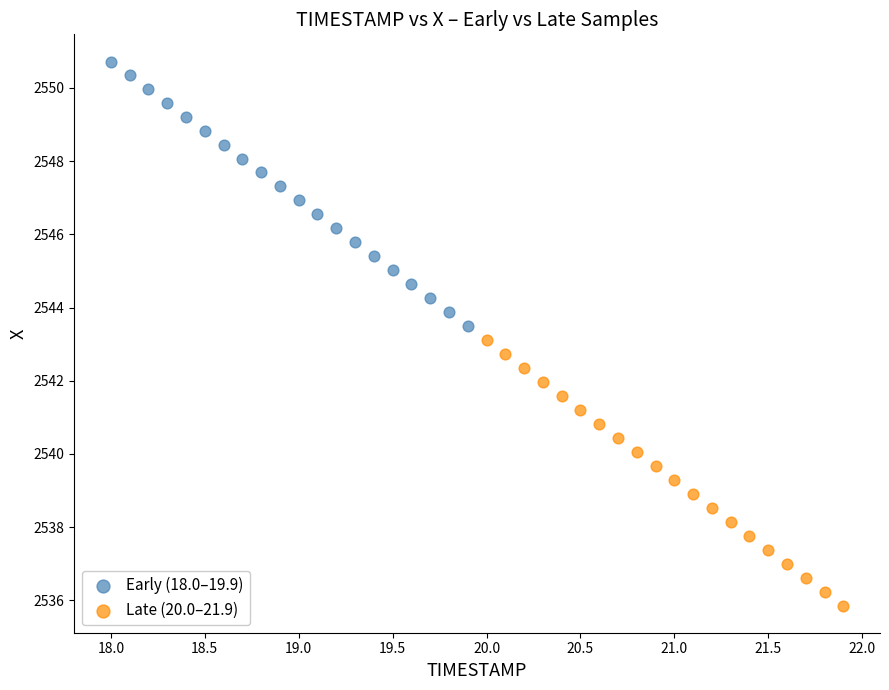

Which series contains the lowest Y value?

Late (20.0–21.9)